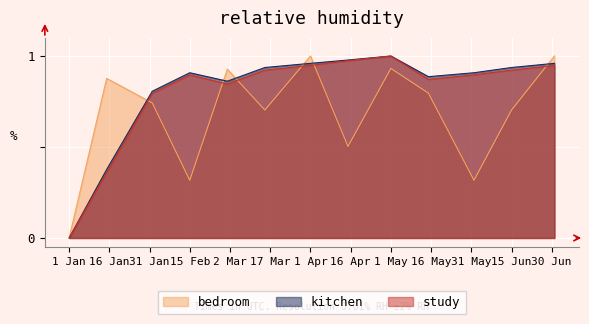

The value of bedroom at 1 Apr is 1.6. True or false?

False